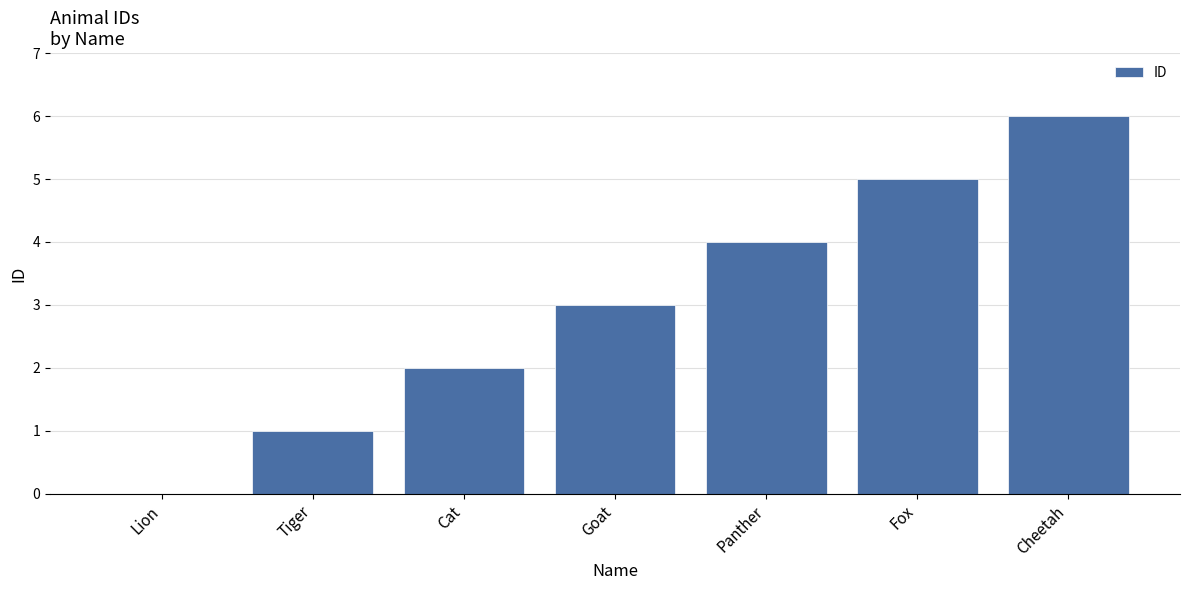

At which category does the chart reach its peak across all series?

Cheetah